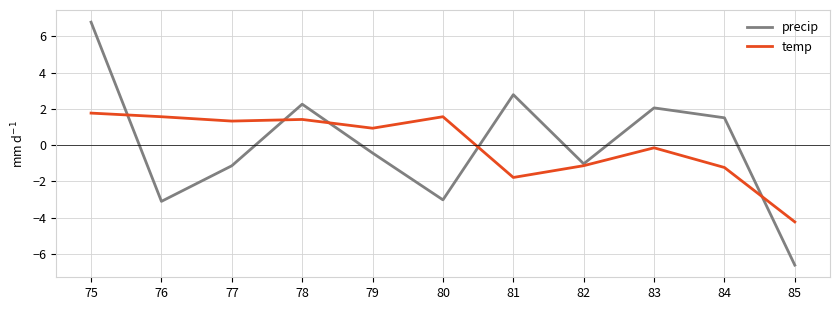

Which series has the widest spread of values?

precip